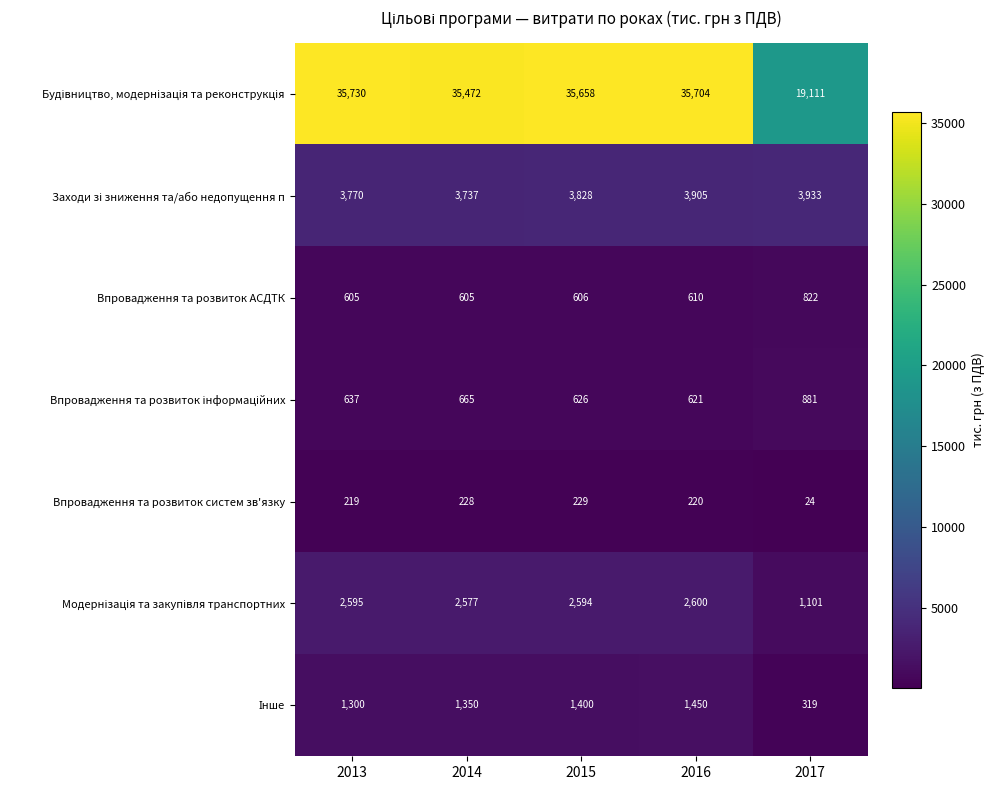

What is the average value of the Впровадження та розвиток систем зв'язку series?

184